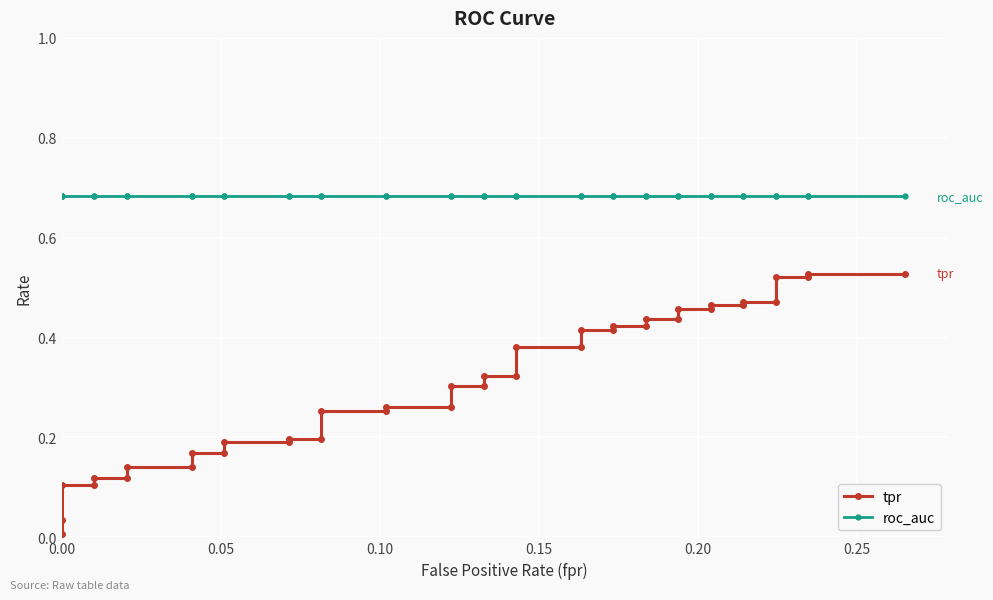

Reading left to right, list all the values displayed in this chart.

tpr: 0.0	0.0	0.1	0.1	0.1	0.1	0.1	0.1	0.2	0.2	0.2	0.2	0.2	0.2	0.3	0.3	0.3	0.3	0.3	0.3	0.3	0.3	0.4	0.4	0.4	0.4	0.4	0.4	0.4	0.4	0.5	0.5	0.5	0.5	0.5	0.5	0.5	0.5	0.5	0.5
roc_auc: 0.7	0.7	0.7	0.7	0.7	0.7	0.7	0.7	0.7	0.7	0.7	0.7	0.7	0.7	0.7	0.7	0.7	0.7	0.7	0.7	0.7	0.7	0.7	0.7	0.7	0.7	0.7	0.7	0.7	0.7	0.7	0.7	0.7	0.7	0.7	0.7	0.7	0.7	0.7	0.7